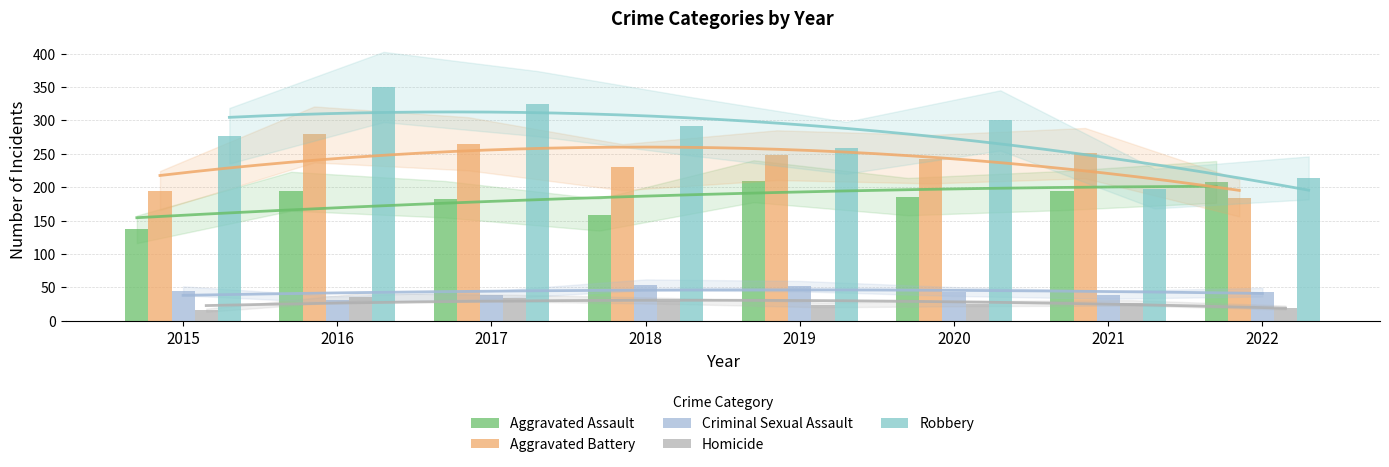

What is the sum of all Homicide values?

213